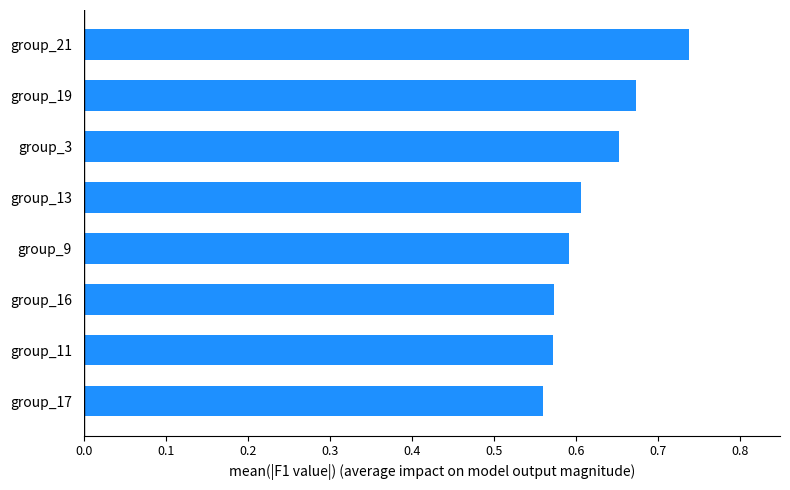

Is it true that the value at group_3 is 0.9?

False